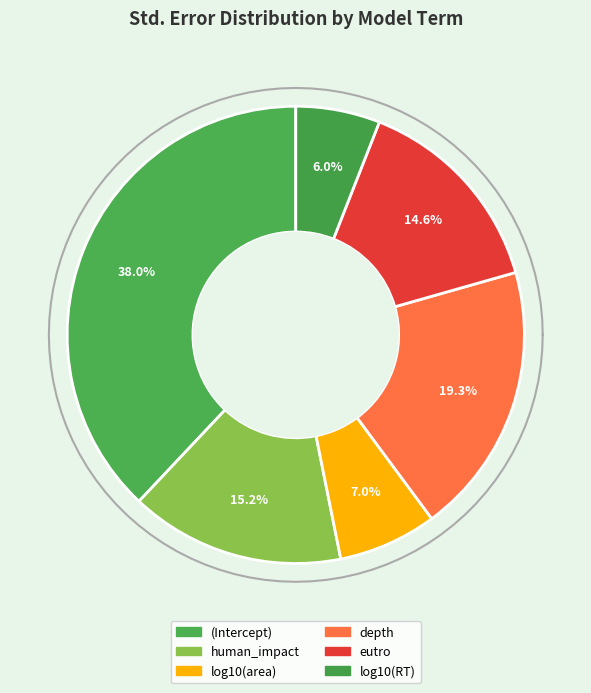

To the nearest percent, what is the difference between the largest and smallest slice percentages?

32%